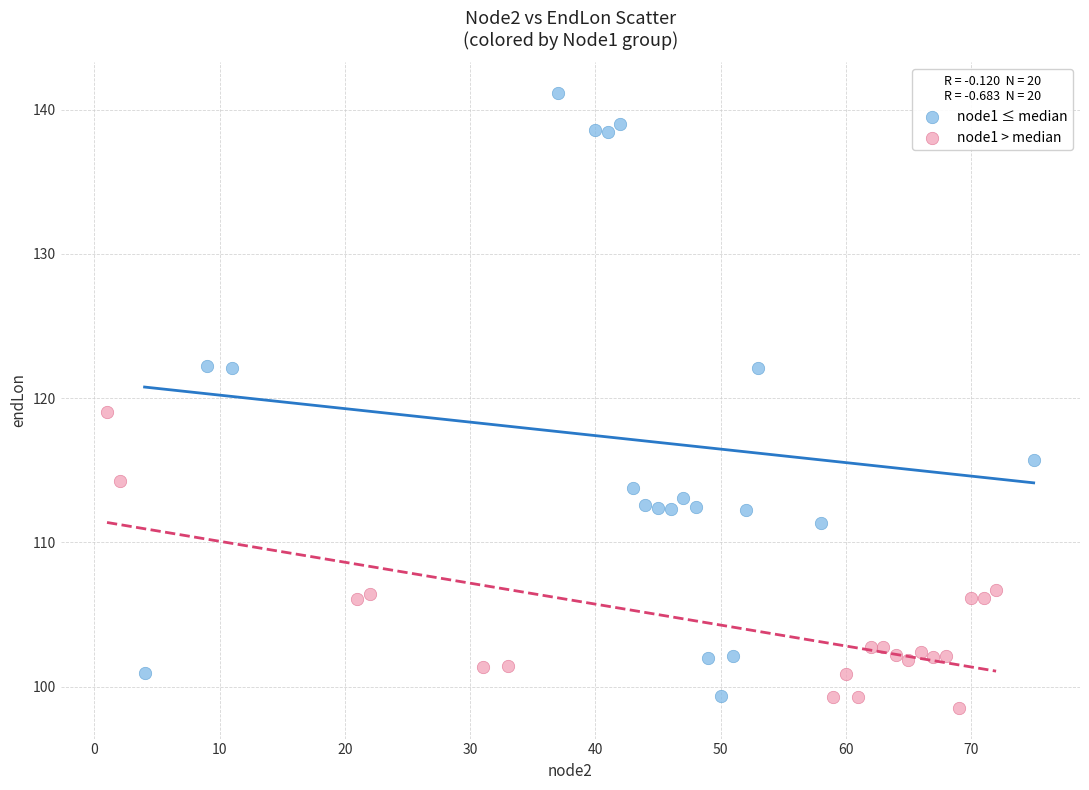

Which series reaches the maximum Y coordinate?

node1 ≤ median